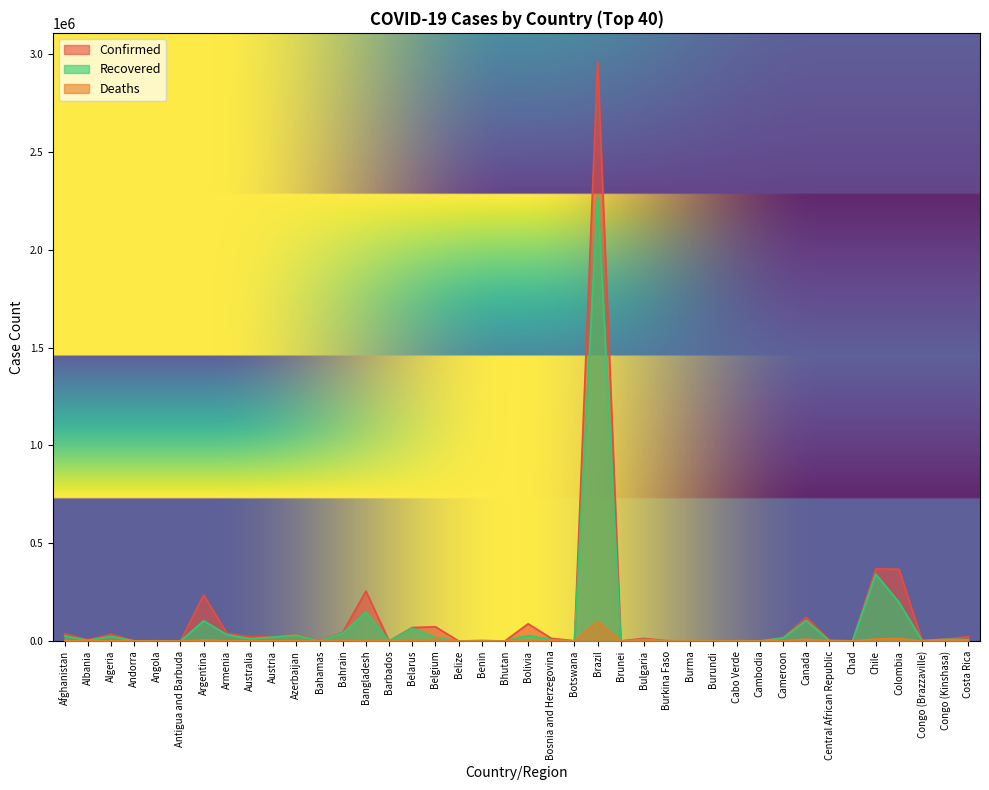

True or false: Confirmed and Recovered cross at least once.

False